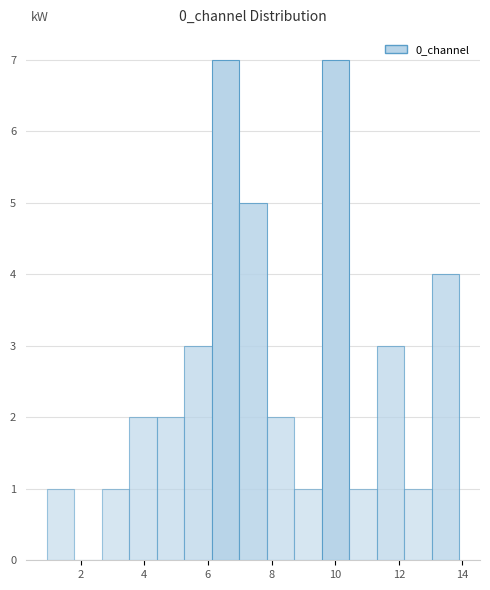

Reading left to right, list every bar in this chart as the range it spans on the x-axis followed by its height. Neither the bar edges nor the heights are printed on the chart, so give them approximately, as read against the axes.

1.0 to 1.8: 1
1.8 to 2.6: 0
2.6 to 3.6: 1
3.6 to 4.4: 2
4.4 to 5.2: 2
5.2 to 6.2: 3
6.2 to 7.0: 7
7.0 to 7.8: 5
7.8 to 8.8: 2
8.8 to 9.6: 1
9.6 to 10.4: 7
10.4 to 11.4: 1
11.4 to 12.2: 3
12.2 to 13.0: 1
13.0 to 14.0: 4